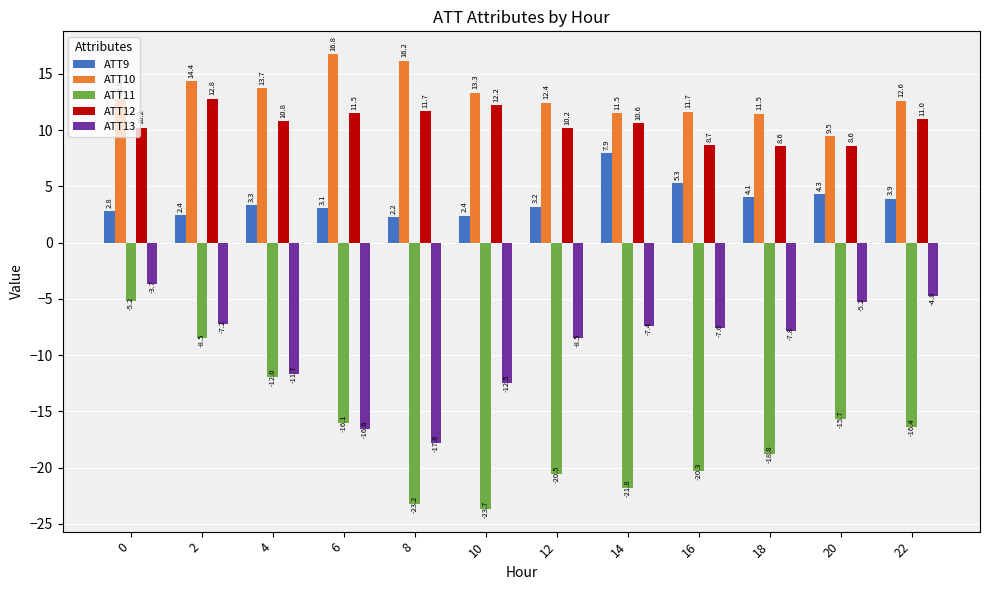

Is it true that ATT9 equals 4.8 at 6?

False